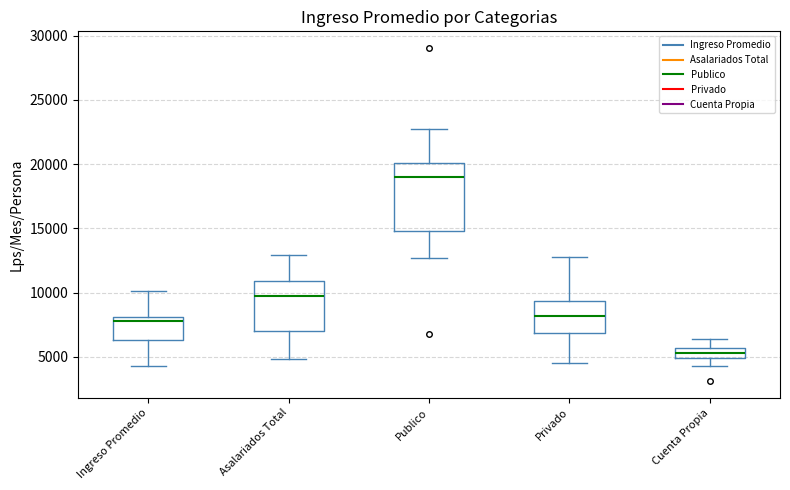

Reading left to right, transcribe this box plot: for each box, give where its median line is, the range the box spans, and where its two whiskers end, as read against the y-axis. The values are not printed on the chart, so give them approximately, as read against the axis.

Ingreso Promedio: median 8000 (just below the box's upper edge), box 6500 to 8000, whiskers 4500 to 10000
Asalariados Total: median 10000, box 7000 to 11000, whiskers 5000 to 13000
Publico: median 19000, box 15000 to 20000, whiskers 12500 to 23000
Privado: median 8000, box 7000 to 9500, whiskers 4500 to 13000
Cuenta Propia: median 5500 (inside the box), box 5000 to 5500, whiskers 4500 to 6500